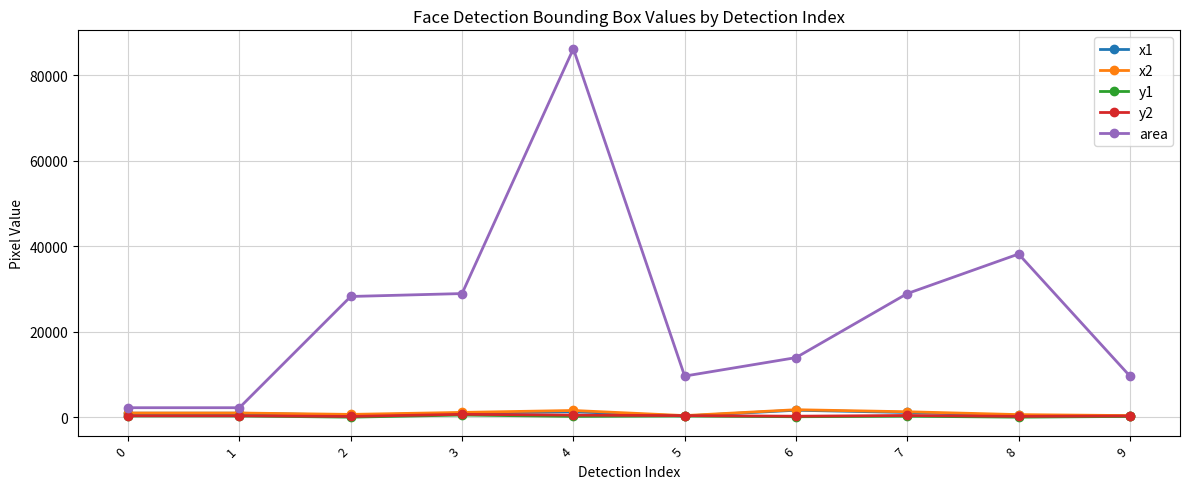

Count the number of data series in this chart.

5